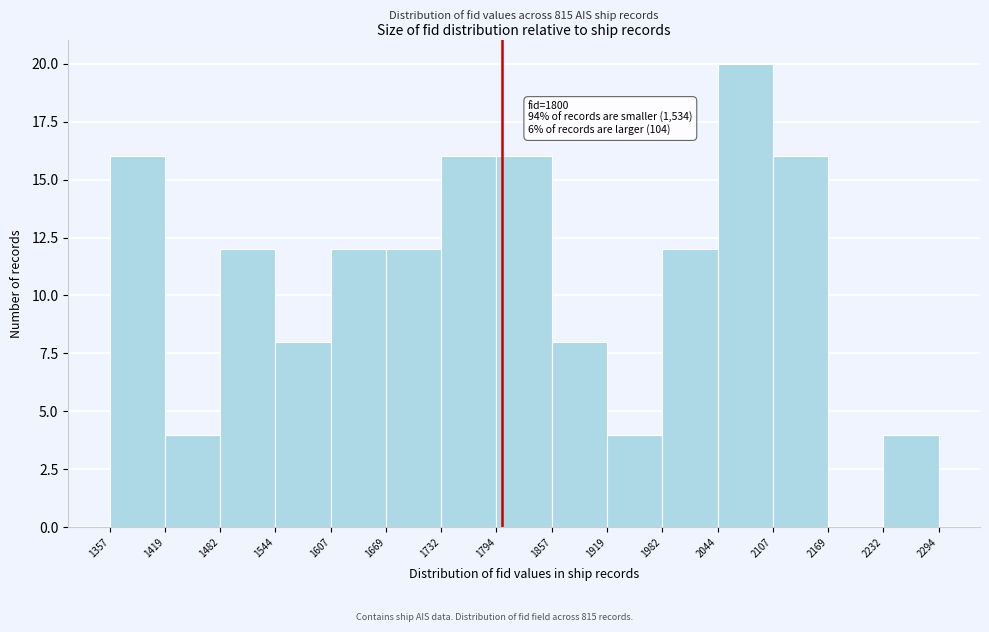

Which range on the x-axis has the tallest bar?

2044 to 2107